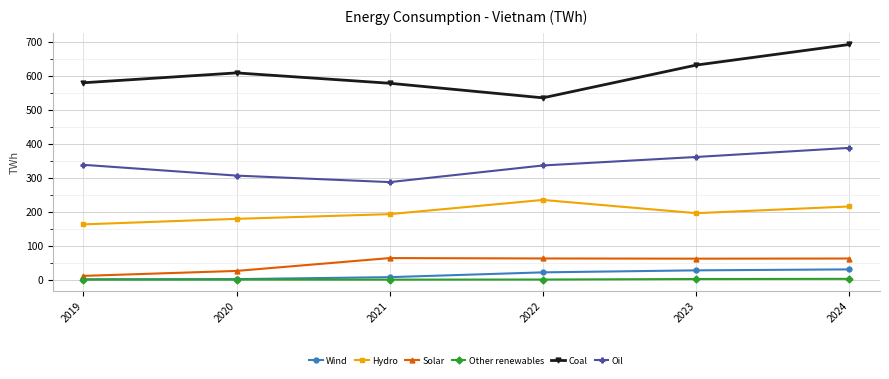

What is the lowest value of the Hydro series?

163.7